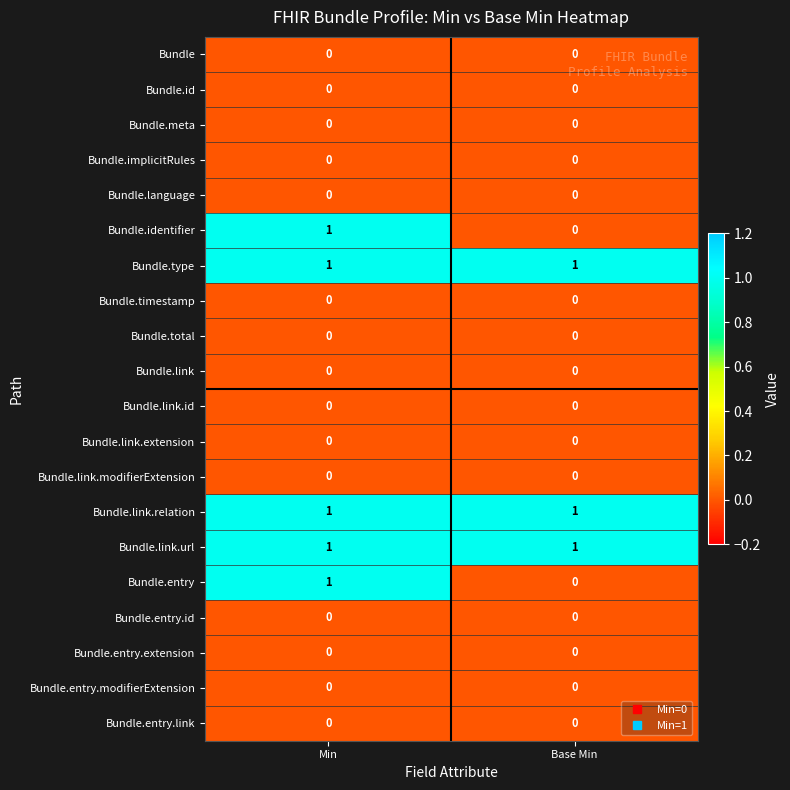

True or false: Bundle.entry.link has a value of 0 at Min.

True